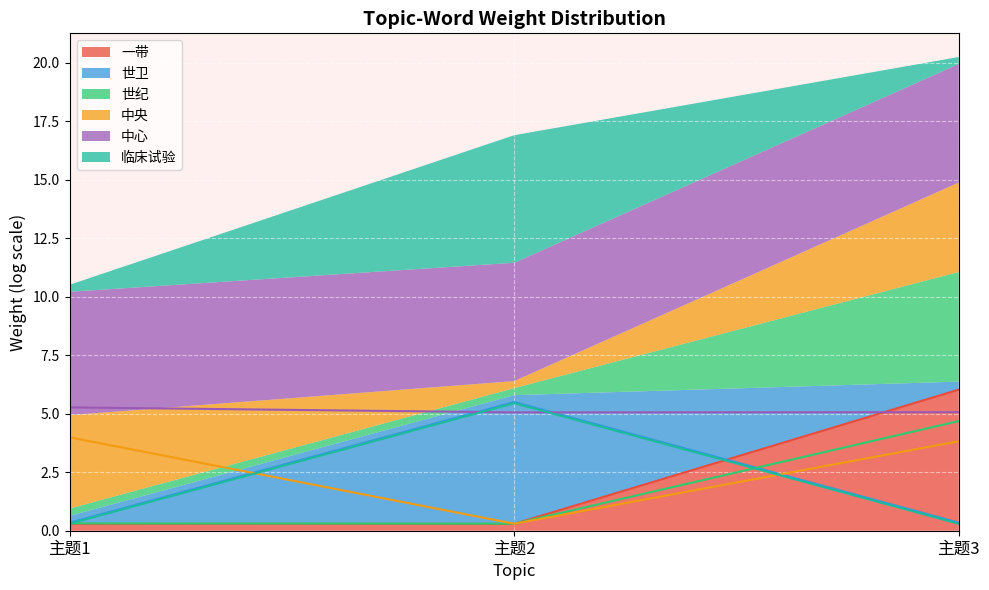

Is it true that 中央 equals 5.5 at 主题3?

False